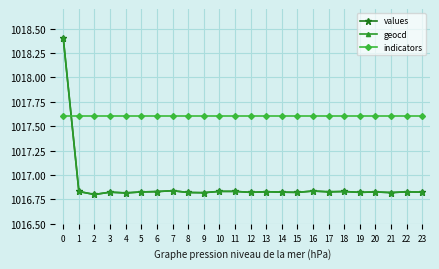

How many geocd values are between 1016 and 1017?

23